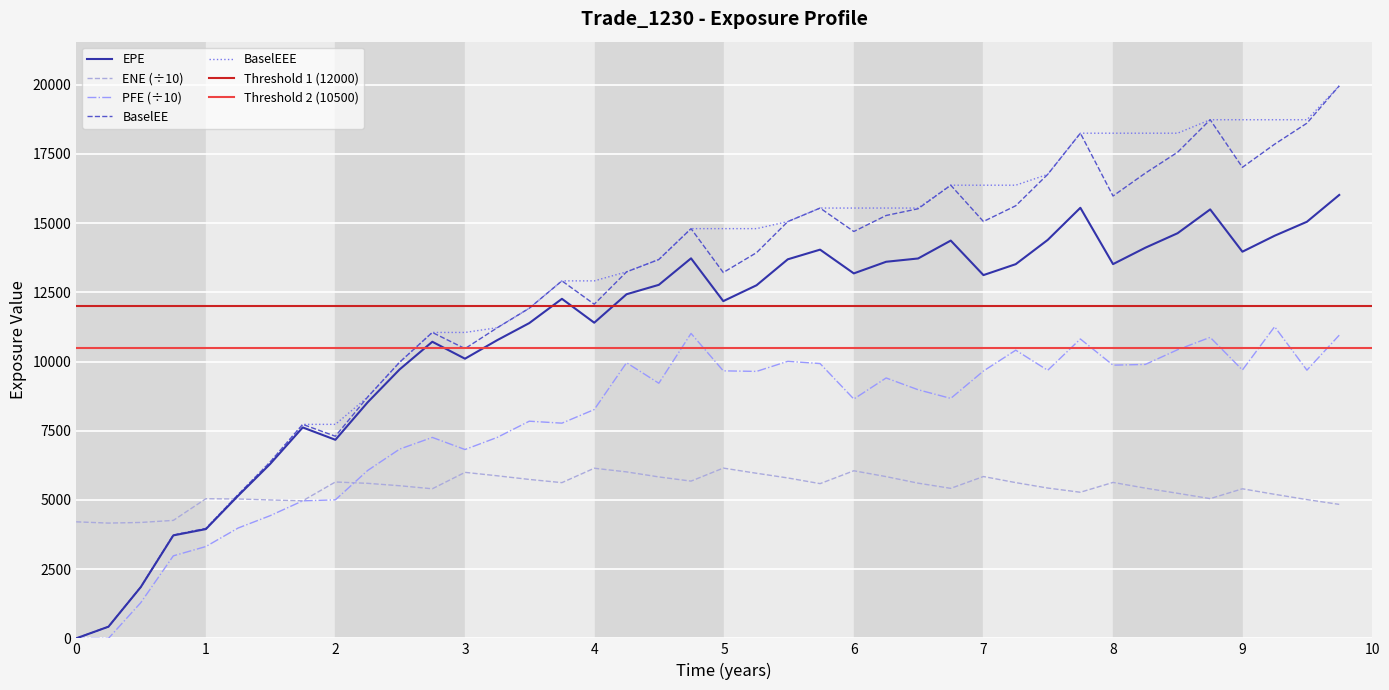

How many values in the BaselEE series exceed 13935?

19